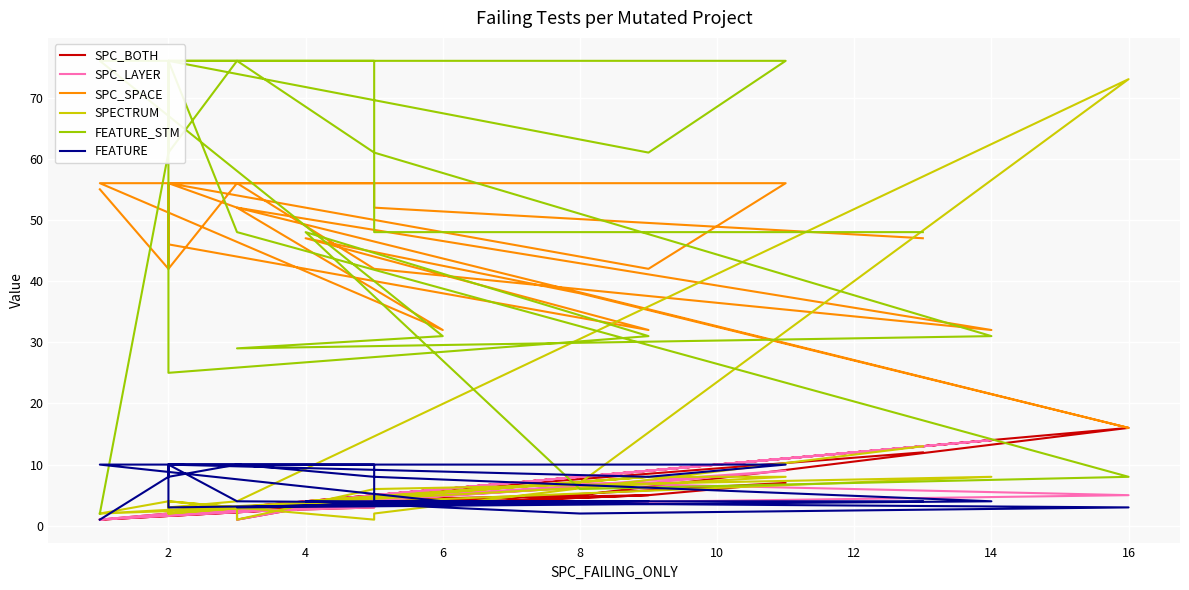

What is the label of the 18th point from the left?

4